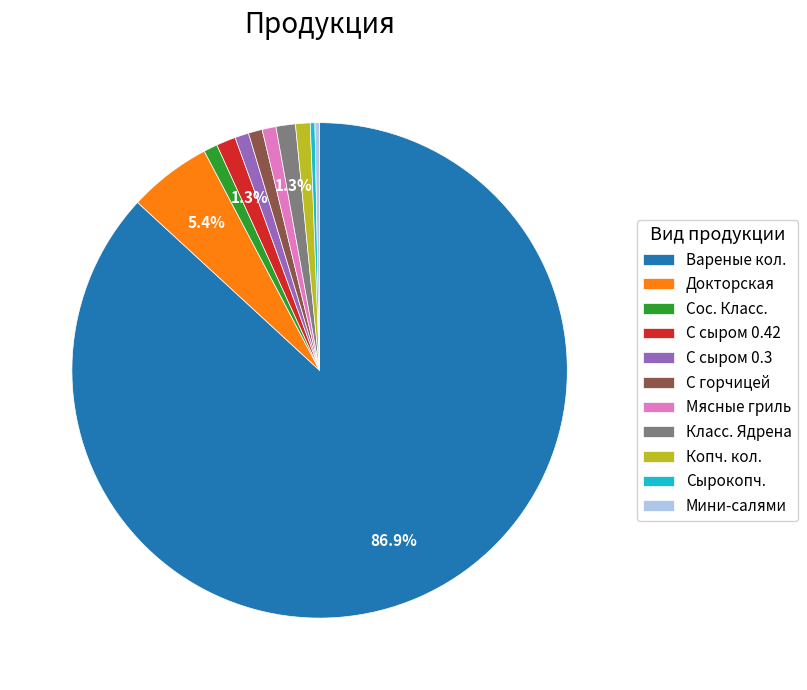

Which category has the biggest portion of the pie?

Вареные кол.